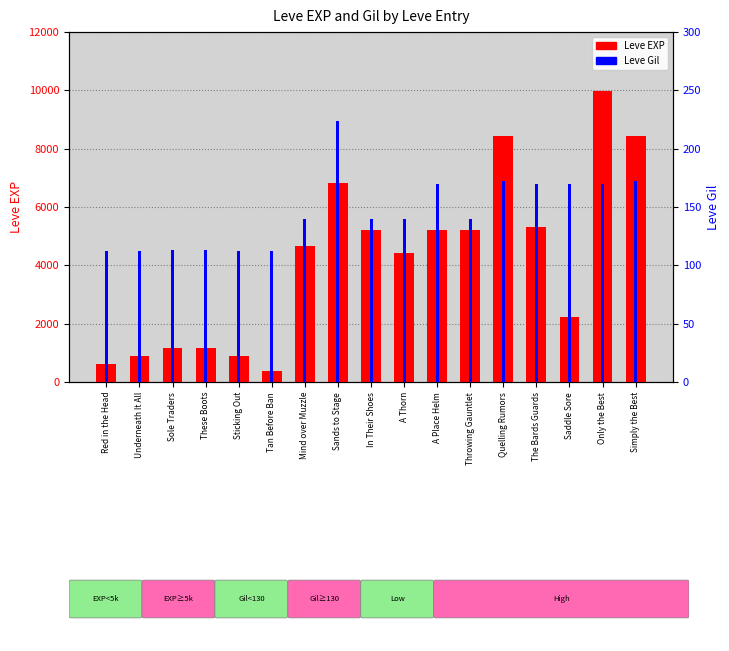

List the series in order of their peak value, highest first.

Leve EXP, Leve Gil